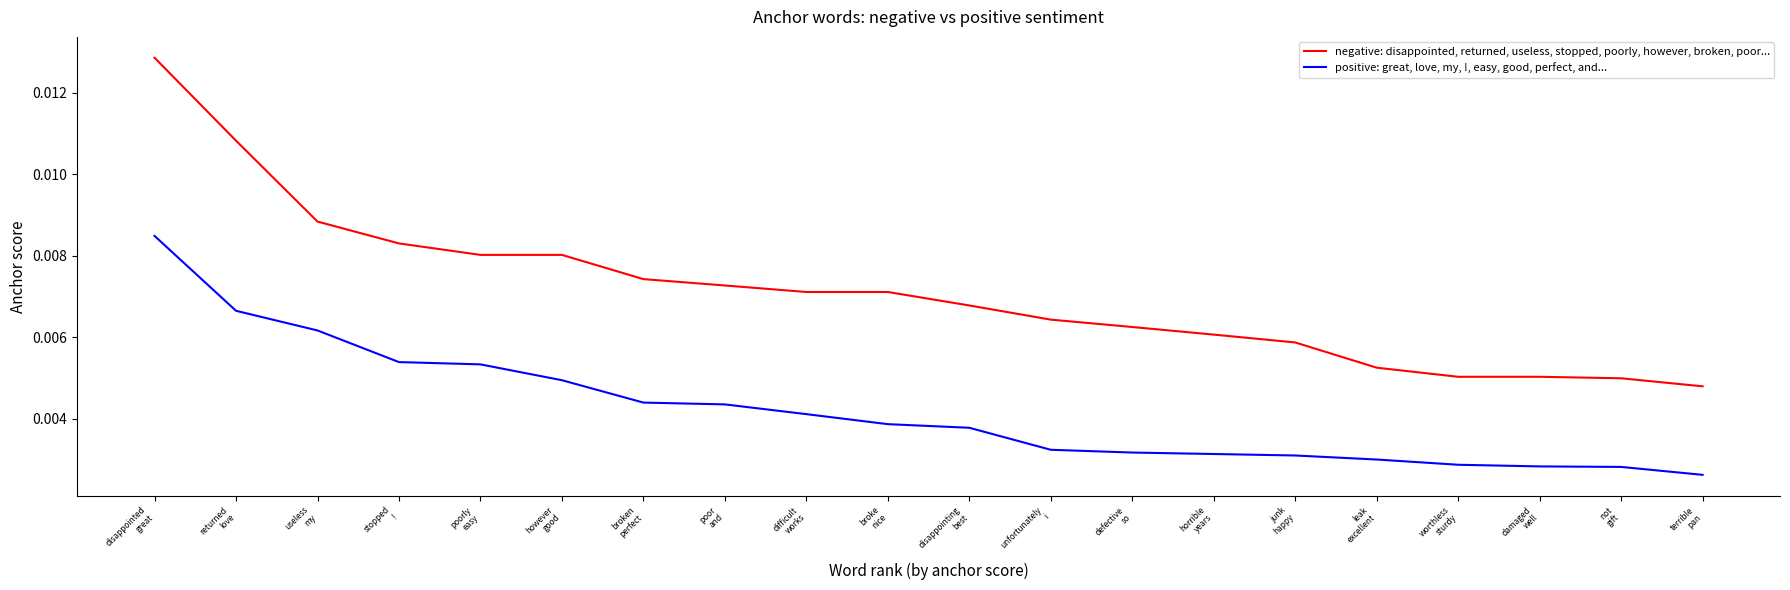

Which series has the largest total across all categories?

negative: disappointed, returned, useless, stopped, poorly, however, broken, poor...